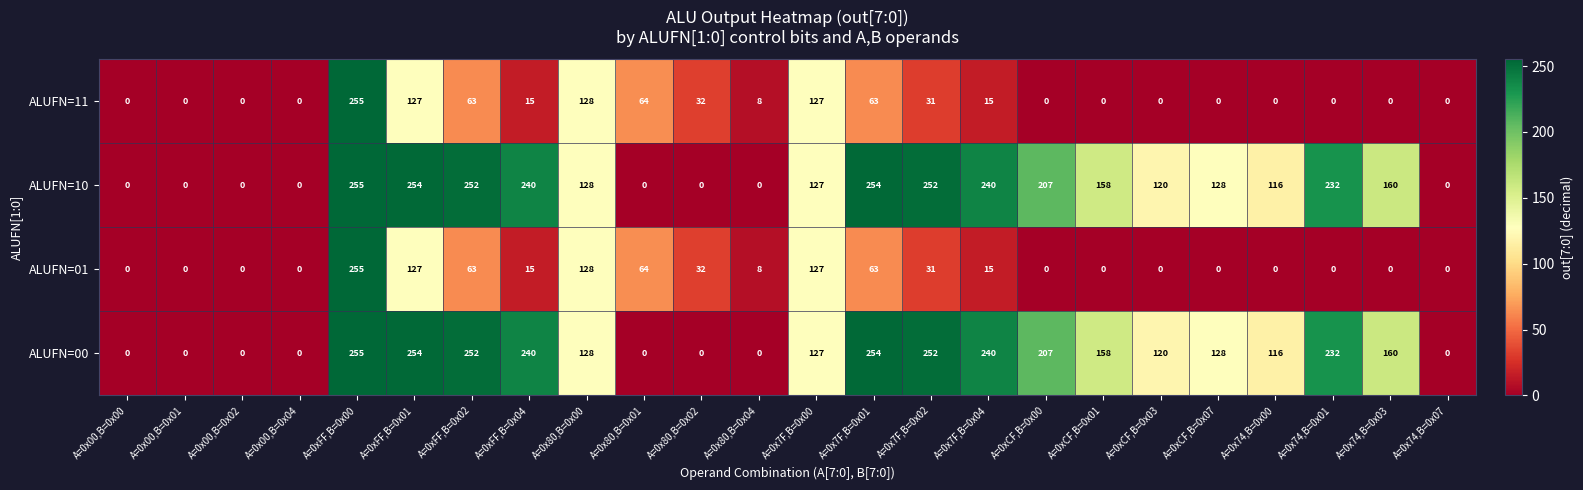

Where does the ALUFN=11 series first go above 8?

A=0xFF,B=0x00